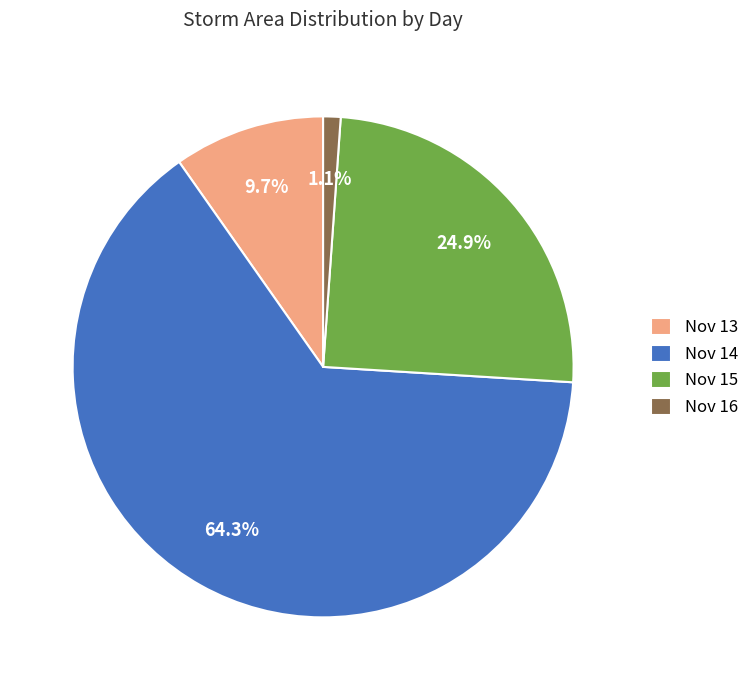

Rank the categories by value from highest to lowest.

Nov 14, Nov 15, Nov 13, Nov 16